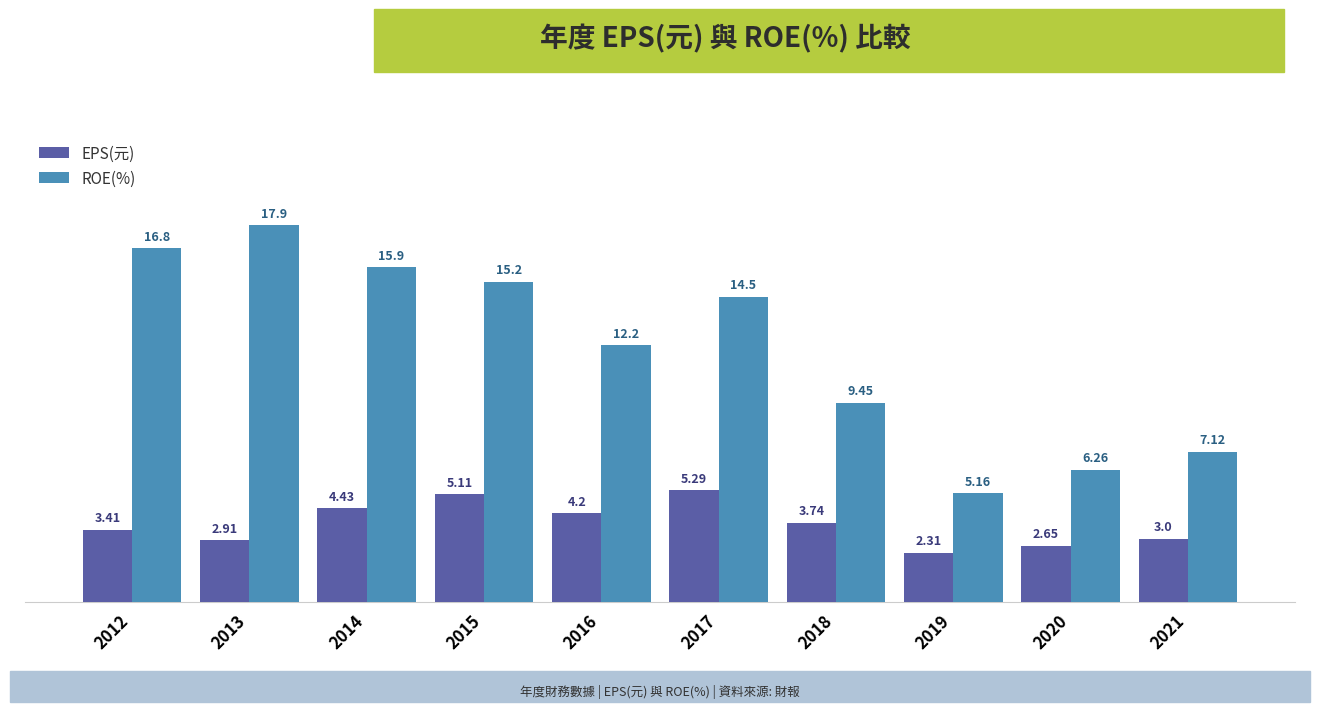

What is the sum of the ROE(%) values at 2021 and 2013?

25.0